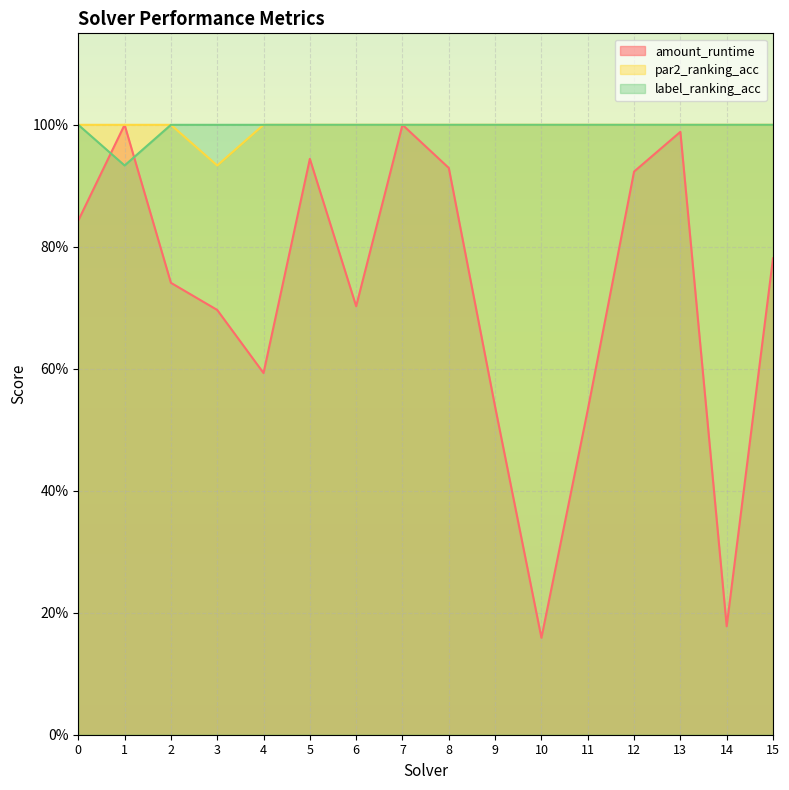

Between 11 and 14, which series saw the biggest shift?

amount_runtime